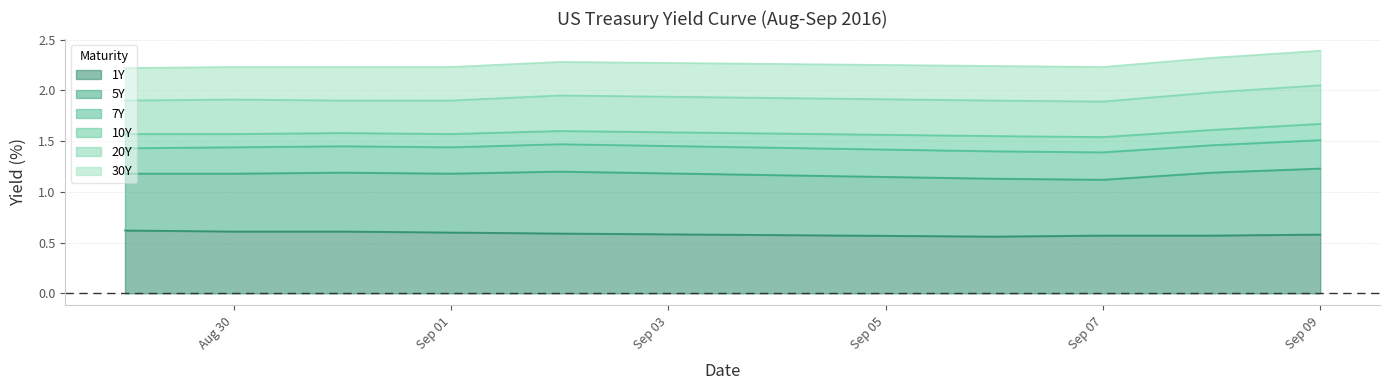

What is the sum of all 30Y values?

20.4